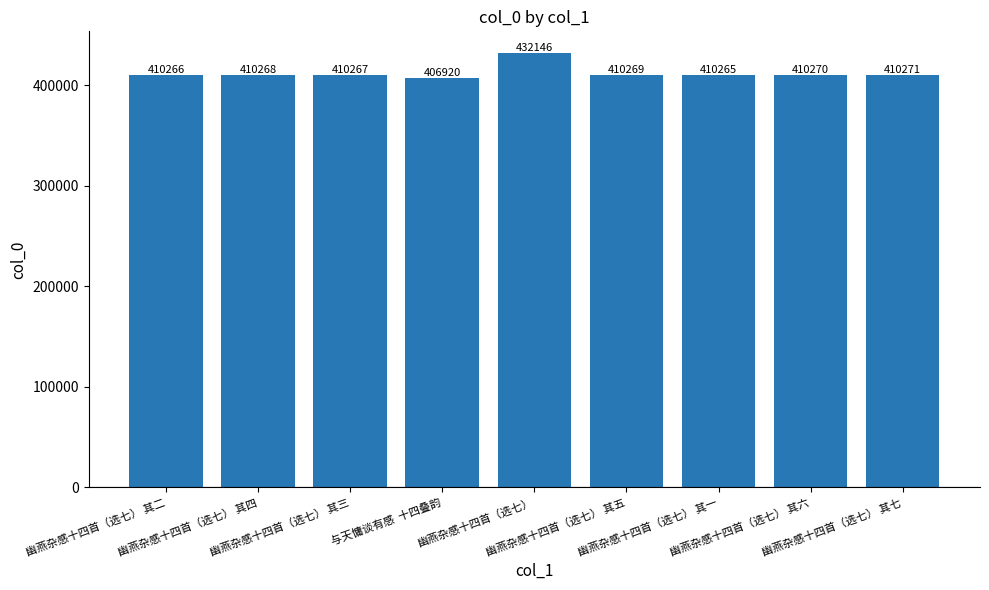

Read the value at 幽燕杂感十四首（选七）.

432146